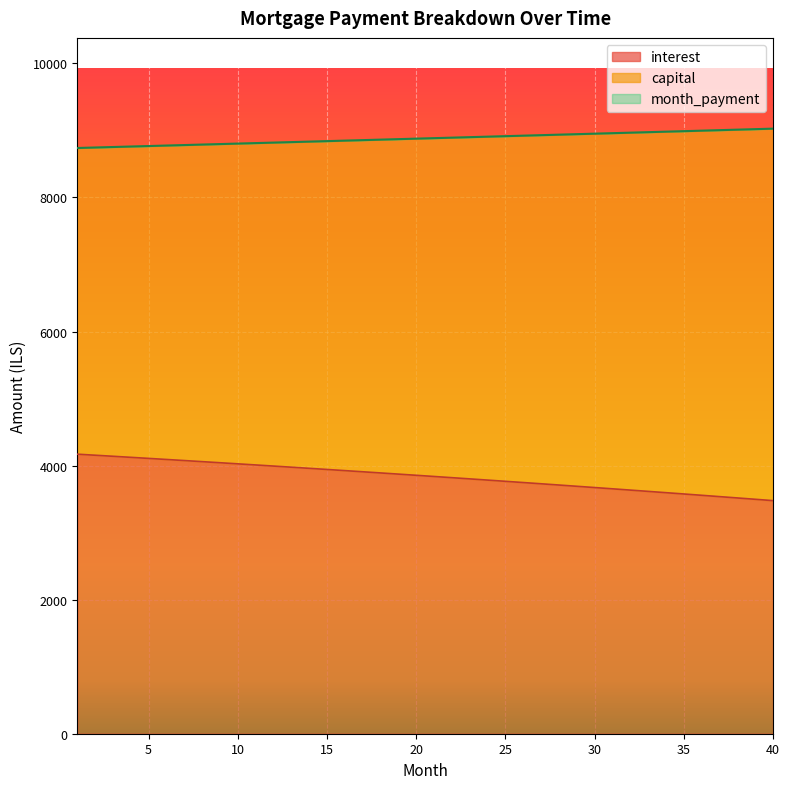

What are all the series names shown in the legend?

interest, capital, month_payment